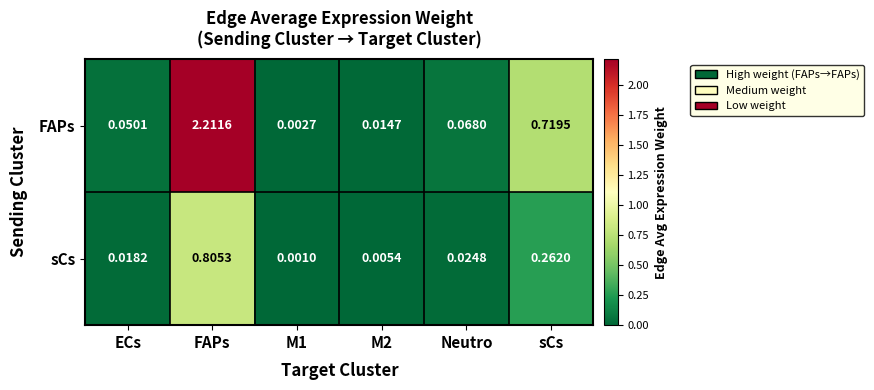

List the series in order of their peak value, highest first.

FAPs, sCs